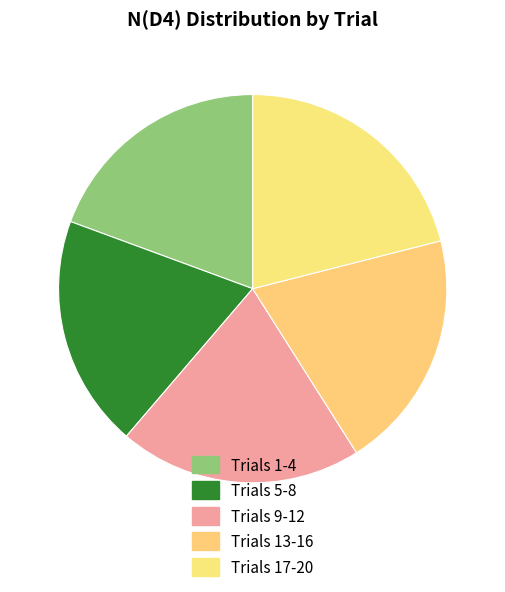

Count the number of slices in the pie.

5